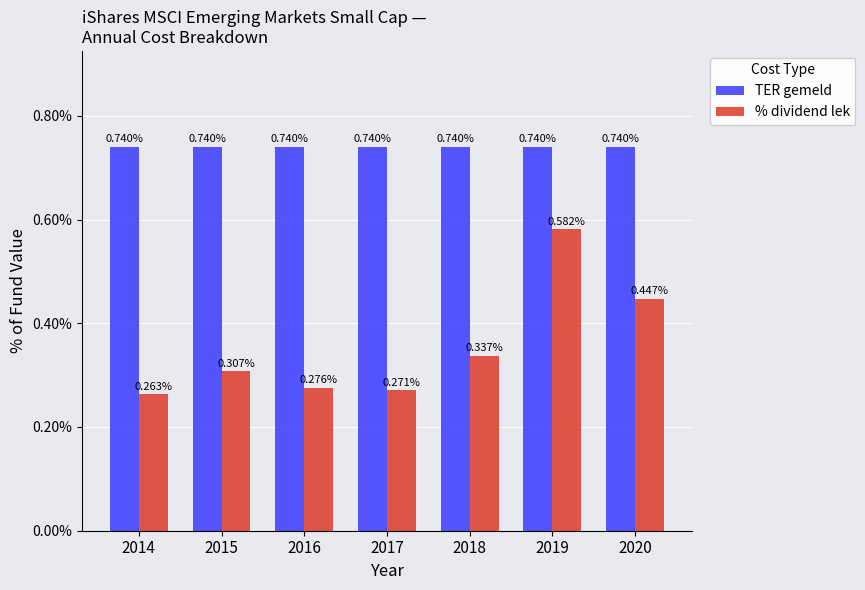

Rank the series by their maximum value, from highest to lowest.

TER gemeld, % dividend lek